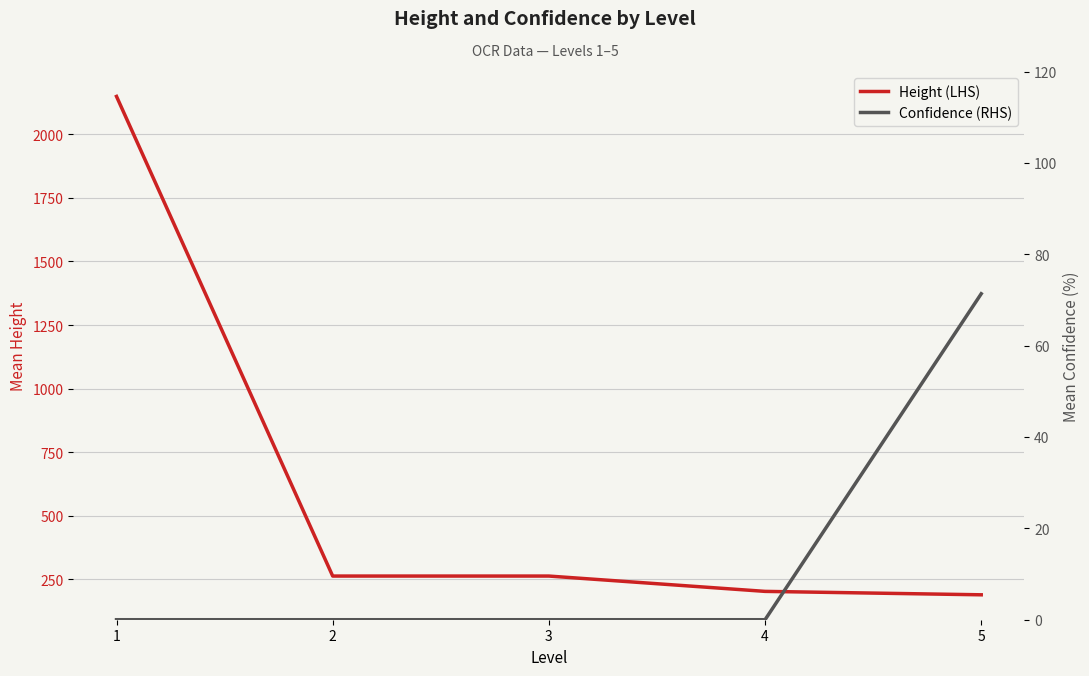

What is the total value across all series at 4?

203.0